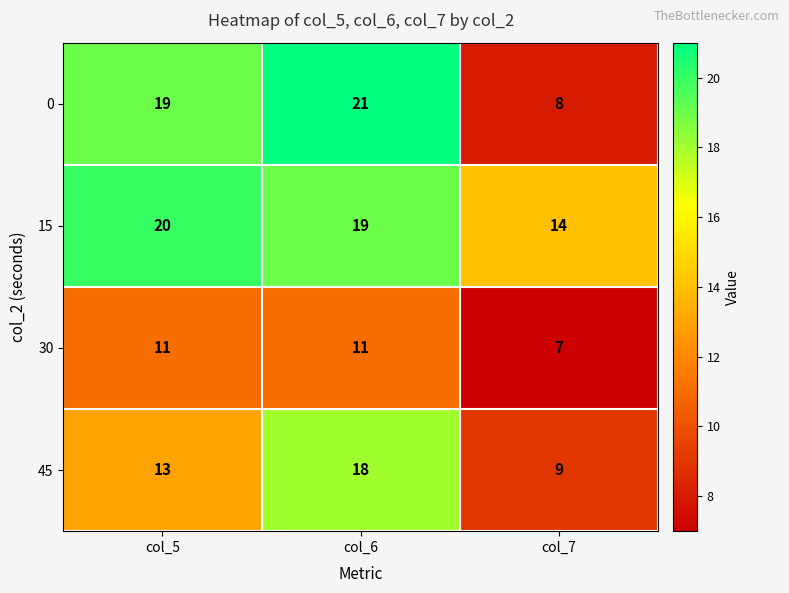

Rank the series at col_6 from highest to lowest value.

0, 15, 45, 30